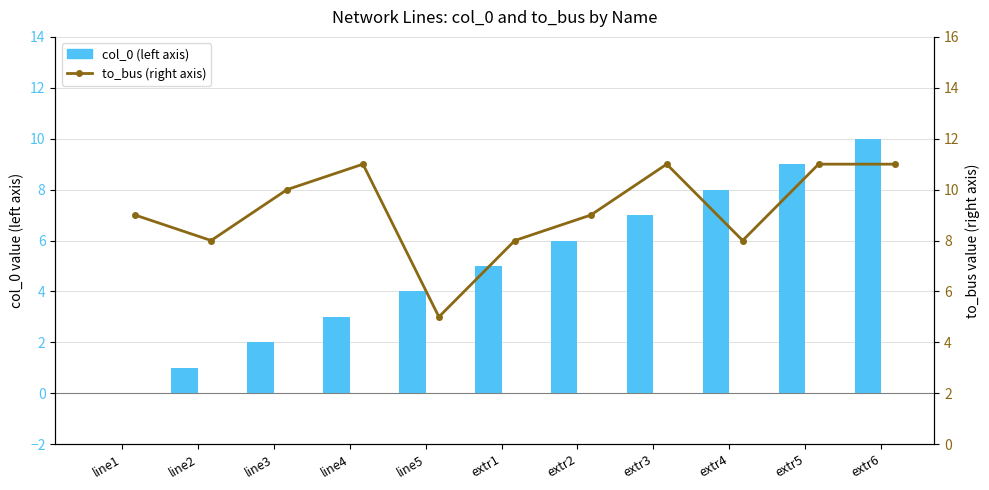

What is the label of the 10th bar from the right?

line2